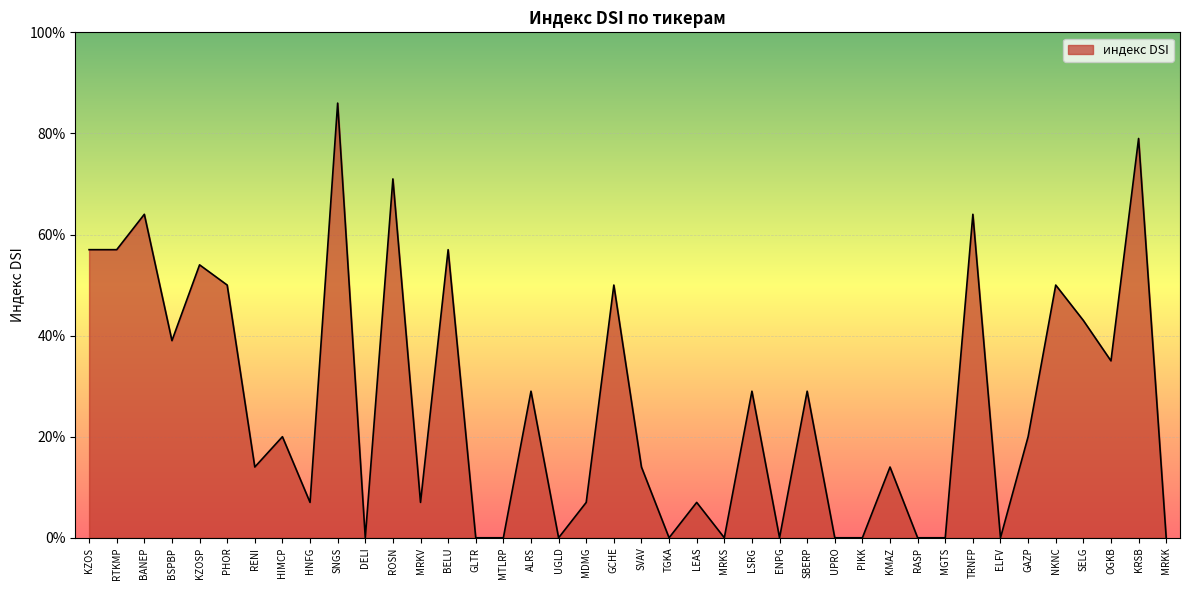

What is the sum of the values at OGKB and SNGS?

1.2